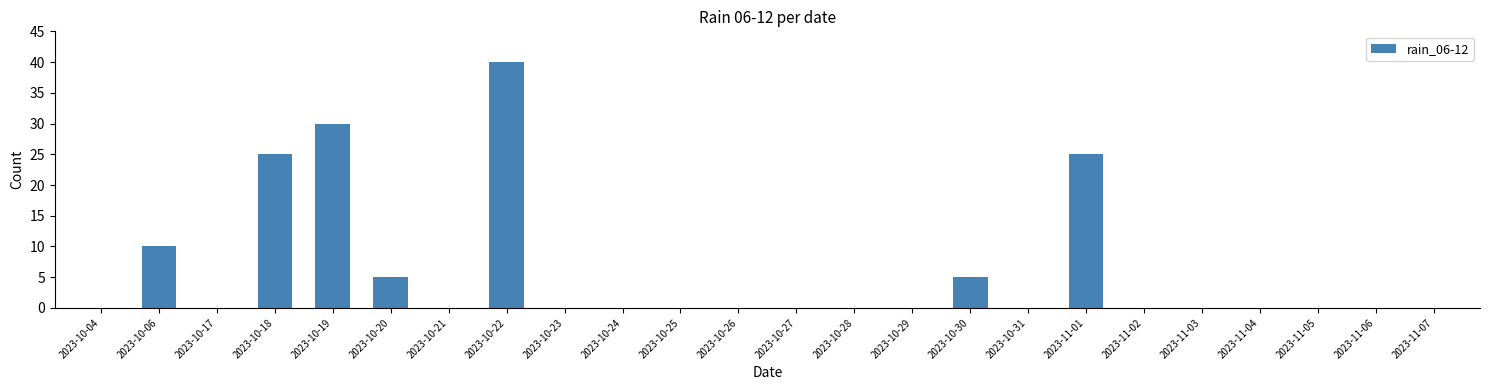

The value at 2023-11-02 is 0. True or false?

True